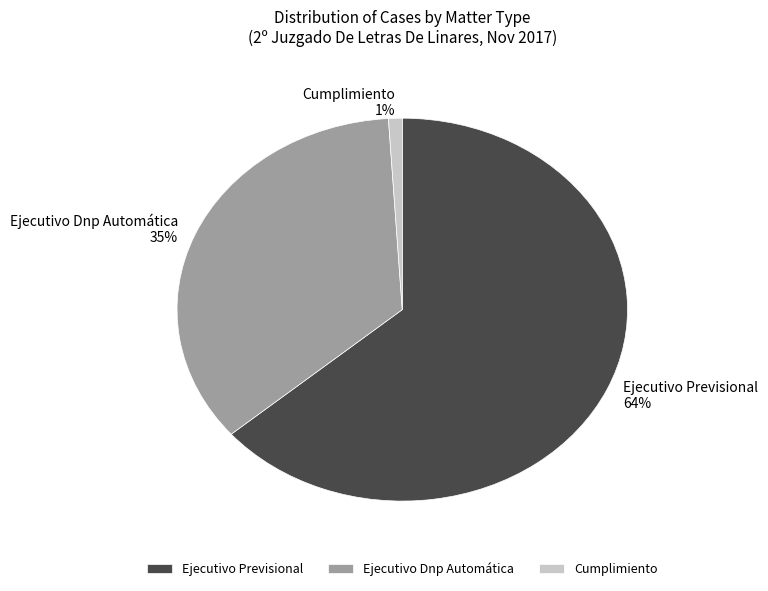

Between Ejecutivo Dnp Automática and Cumplimiento, which is larger?

Ejecutivo Dnp Automática